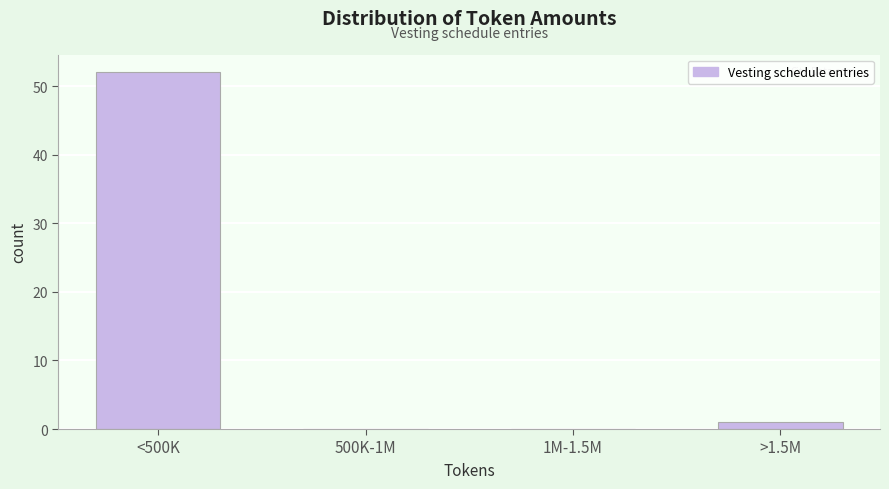

Reading left to right, list all the values displayed in this chart.

<500K=52	500K-1M=0	1M-1.5M=0	>1.5M=1